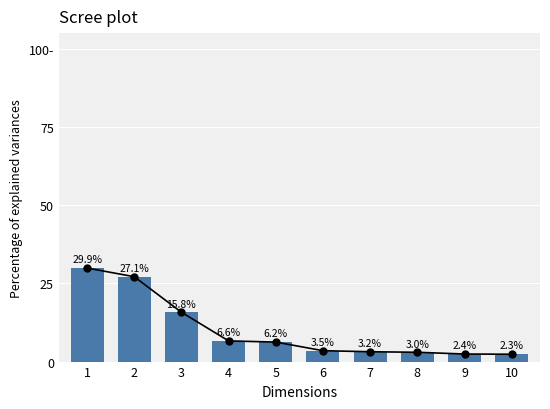

What is the greatest value displayed?

29.9